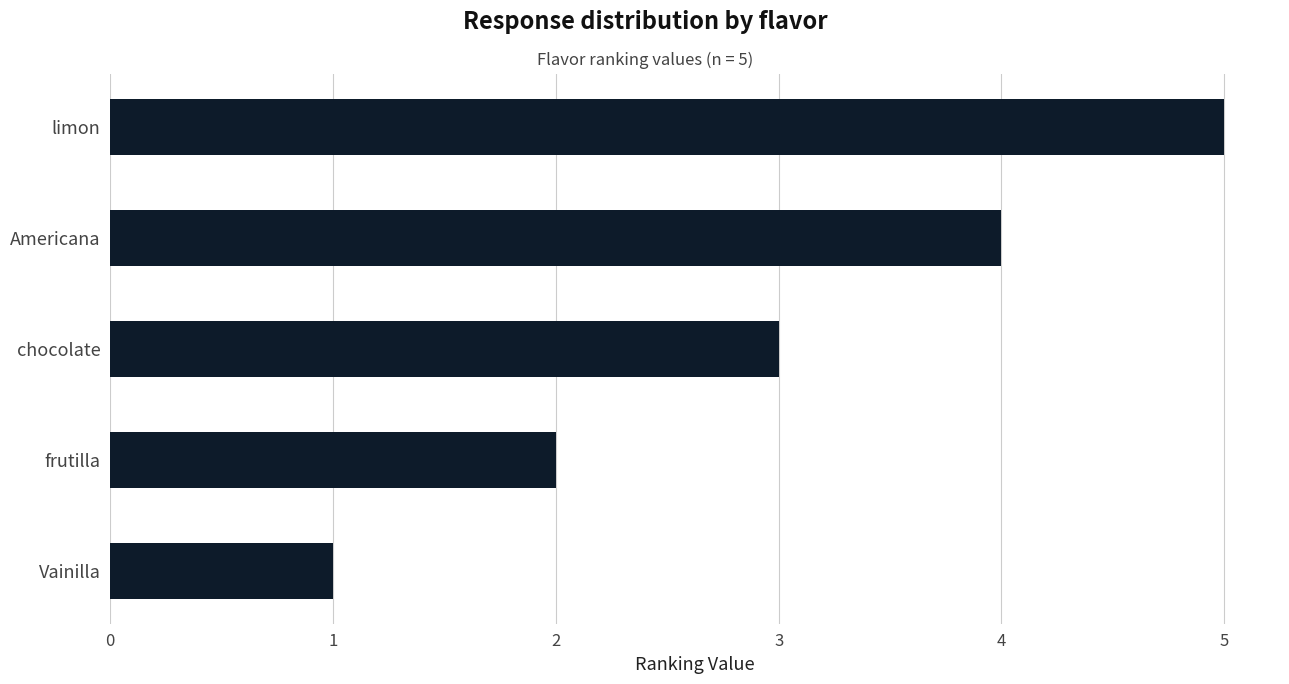

What is the difference between the maximum and second lowest values?

3